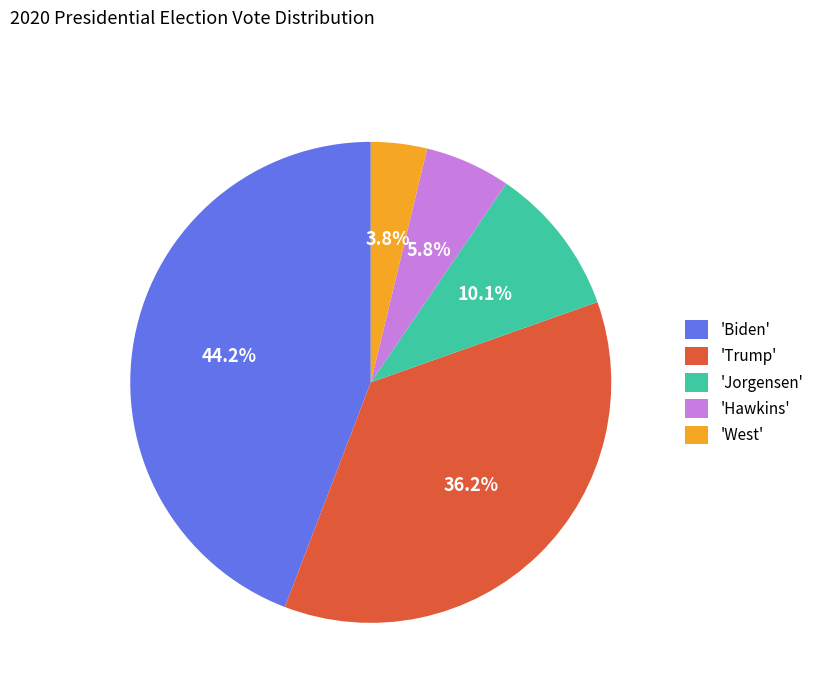

Between 'Jorgensen' and 'Trump', which is larger?

'Trump'